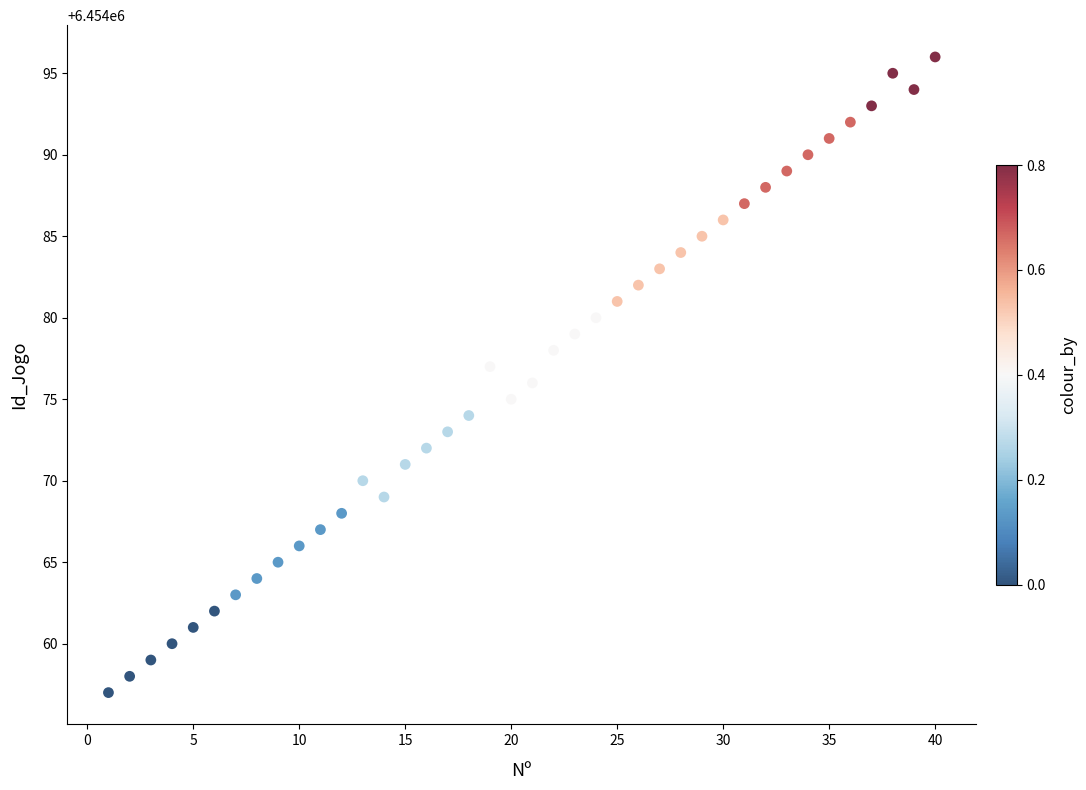

What is the range of X values (max minus min)?

39